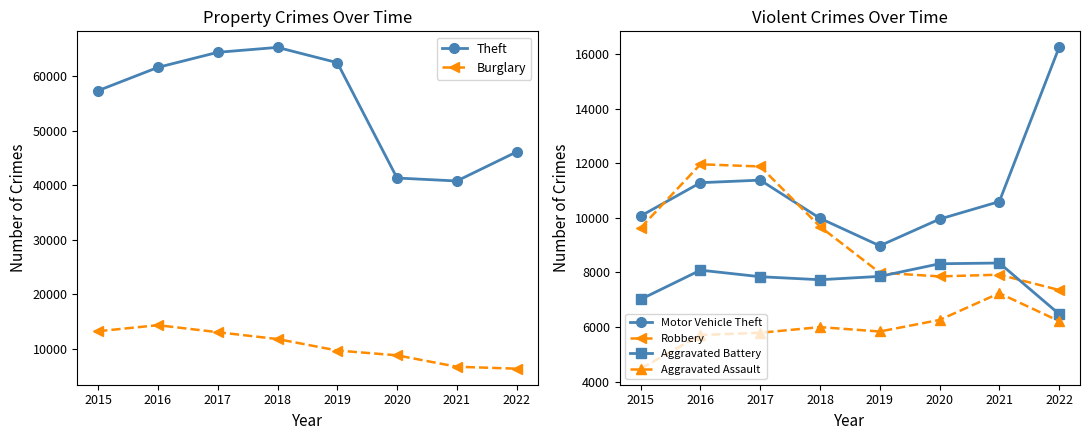

Reading left to right, what are all the values shown in this chart?

Theft: 2015=57350	2016=61618	2017=64380	2018=65282	2019=62480	2020=41304	2021=40759	2022=46096
Burglary: 2015=13184	2016=14289	2017=13001	2018=11746	2019=9639	2020=8755	2021=6659	2022=6308
Motor Vehicle Theft: 2015=10068	2016=11286	2017=11380	2018=9983	2019=8977	2020=9953	2021=10595	2022=16238
Robbery: 2015=9638	2016=11960	2017=11880	2018=9679	2019=7994	2020=7856	2021=7919	2022=7359
Aggravated Battery: 2015=7018	2016=8085	2017=7845	2018=7735	2019=7857	2020=8319	2021=8347	2022=6481
Aggravated Assault: 2015=4480	2016=5712	2017=5793	2018=6001	2019=5840	2020=6263	2021=7242	2022=6222